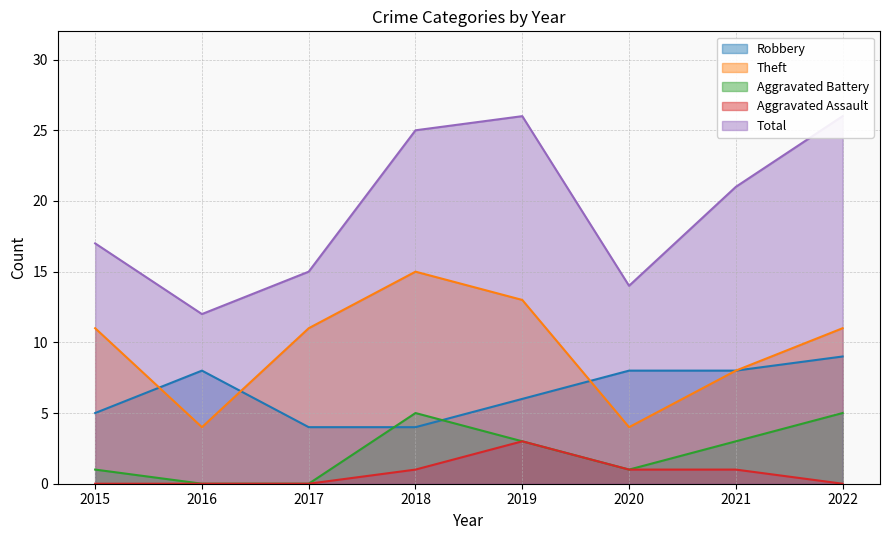

How many categories are shown in the chart?

8